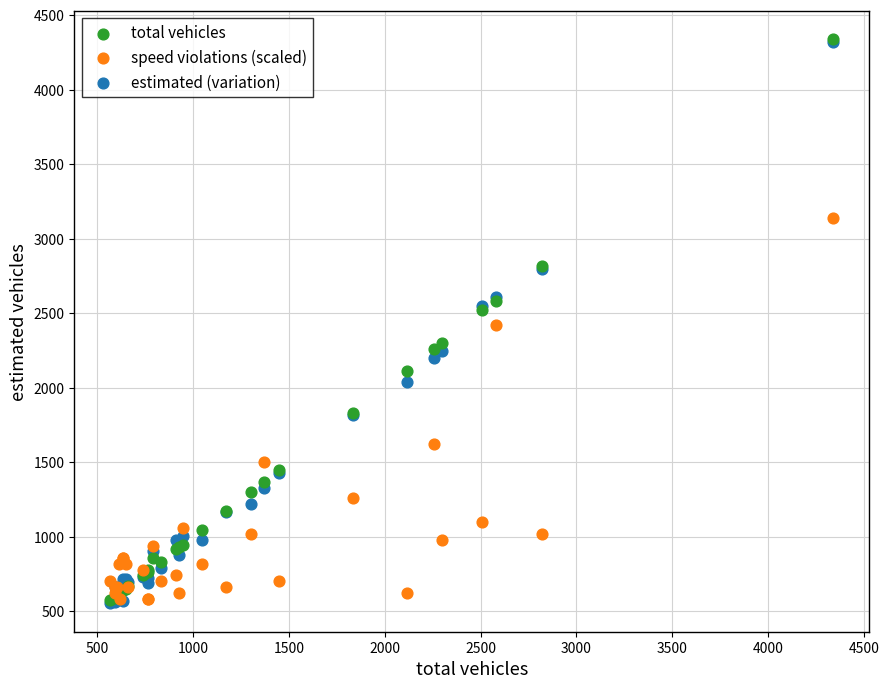

What are all the series names shown in the legend?

total vehicles, speed violations (scaled), estimated (variation)